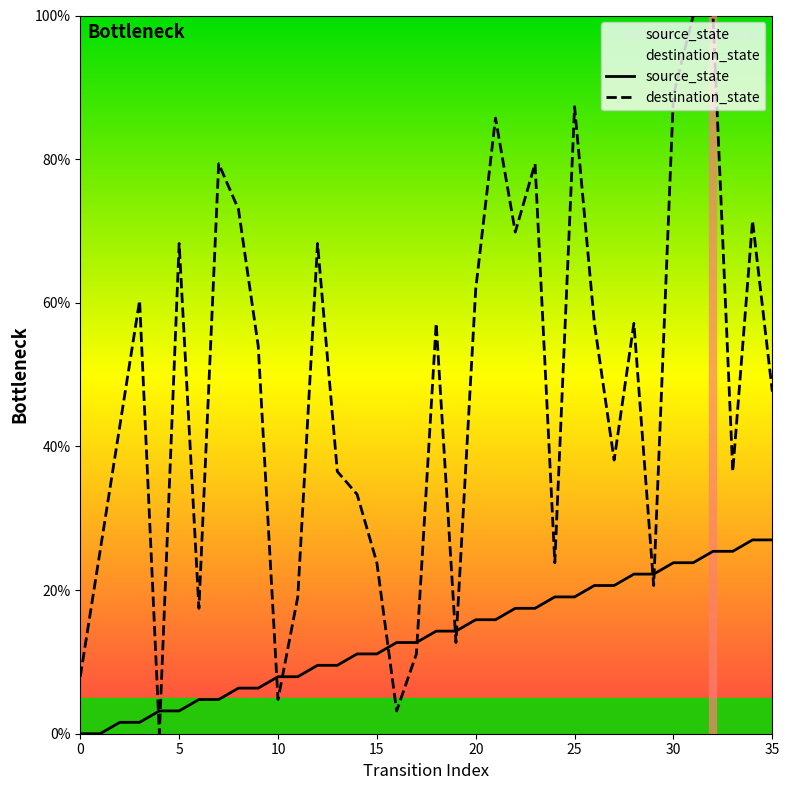

What is the difference between the maximum and minimum values in the source_state series?

27.0